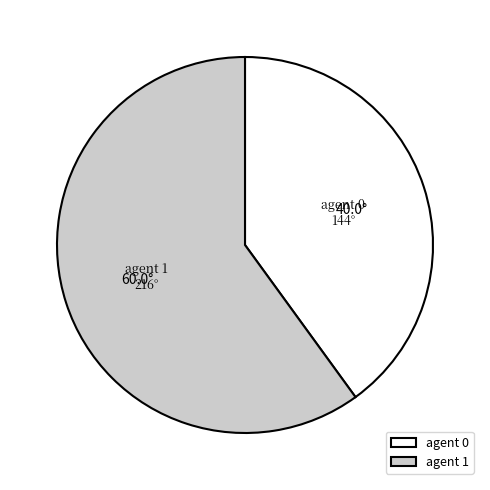

Is it true that agent 1 is 60% of the pie?

True